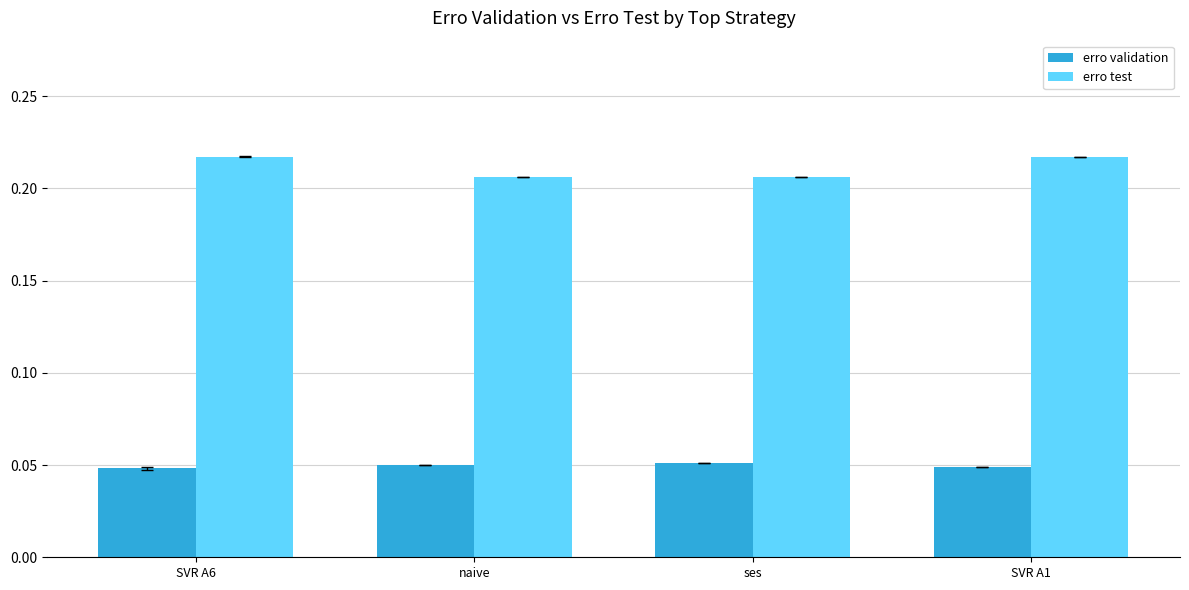

Which series has the largest range (max minus min)?

erro test